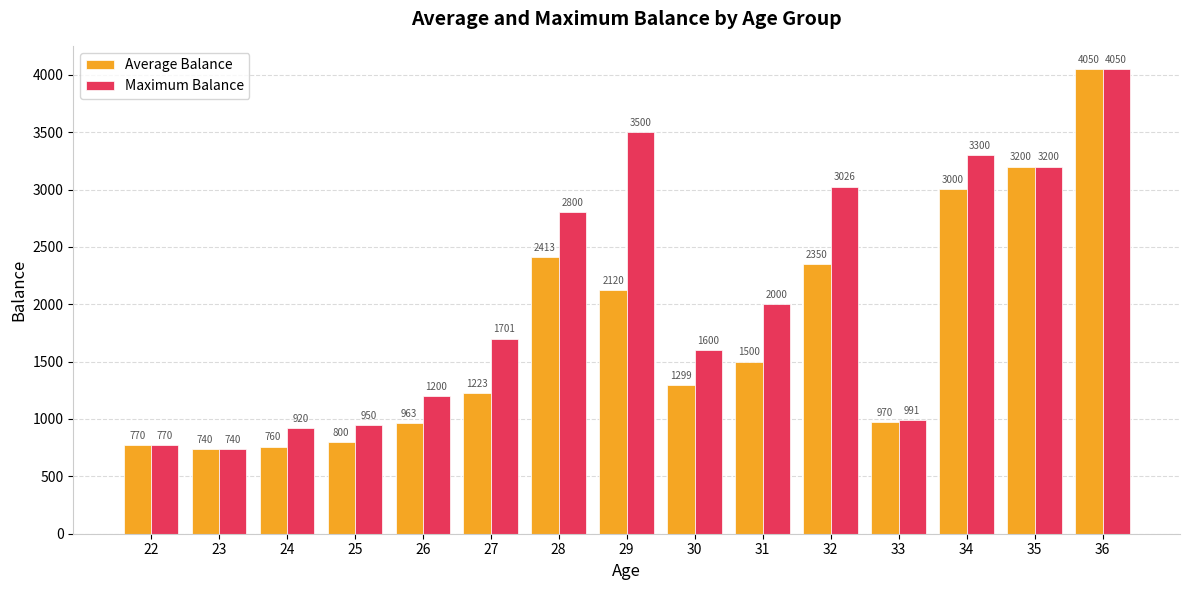

What is the spread (max minus min) of values at 31?

500.0